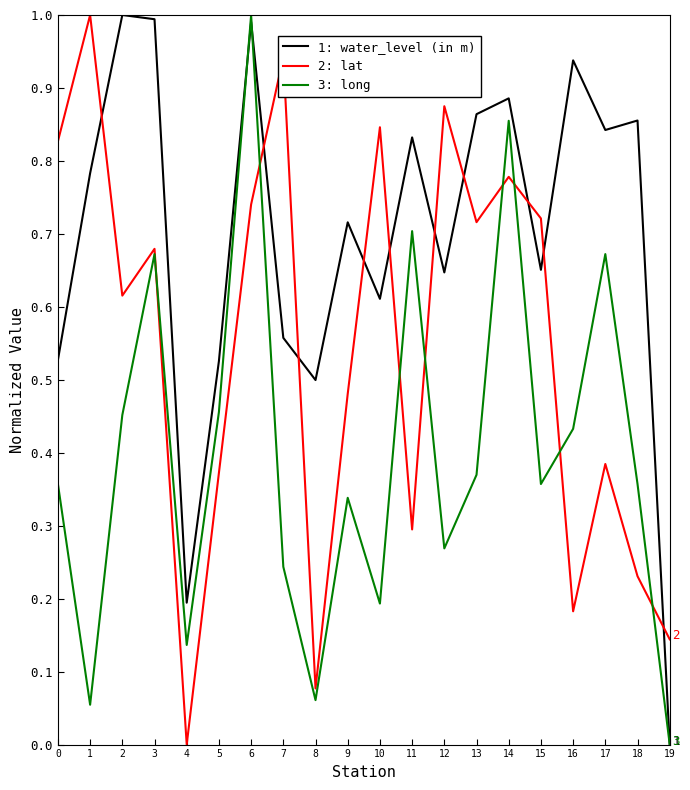

True or false: 1: water_level (in m) has more than 1 points higher than both neighbors.

True